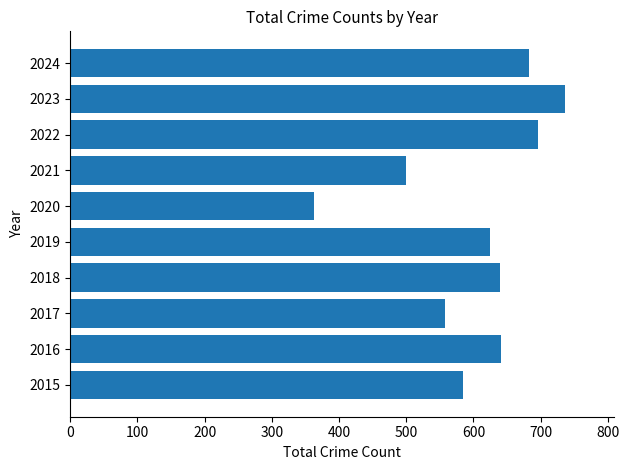

At which label is the value closest to 549?

2017